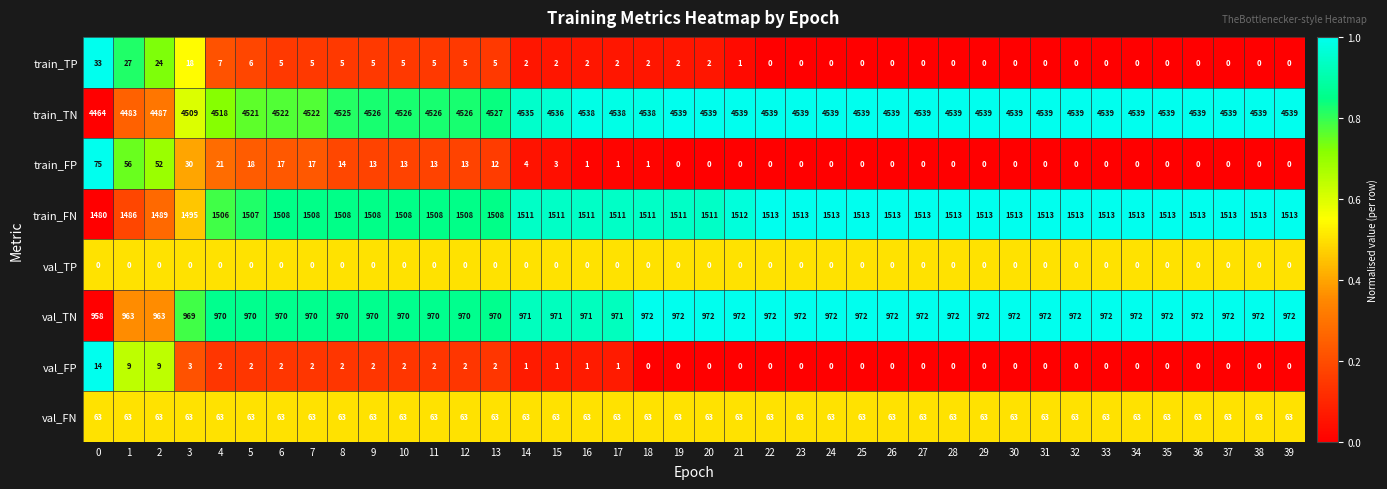

What is the spread (max minus min) of values at 35?

4539